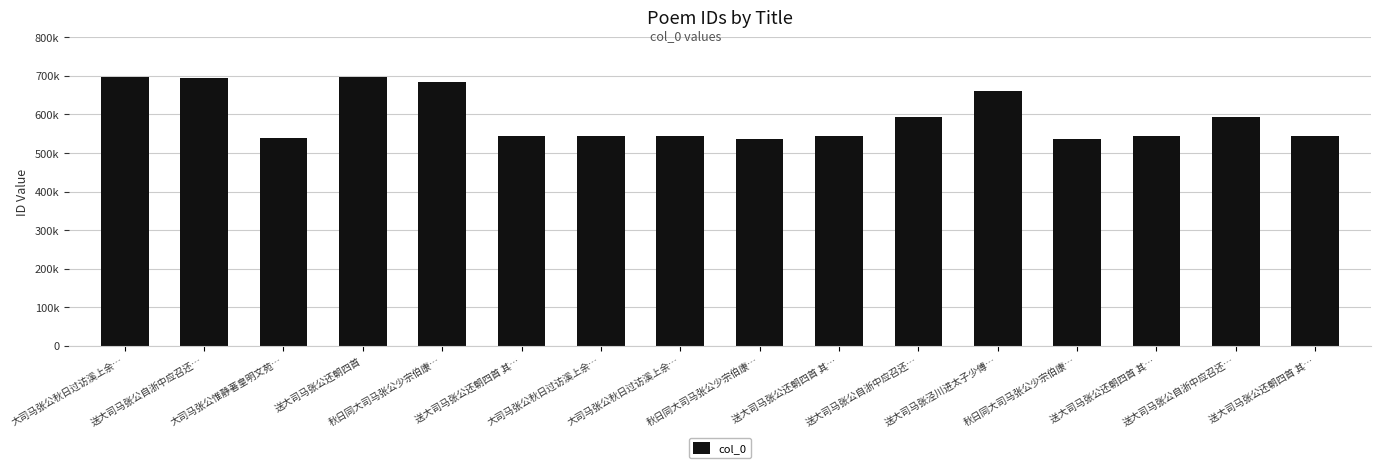

Which has a higher value, 秋日同大司马张公少宗伯康… or 送大司马张公自浙中应召还…?

送大司马张公自浙中应召还…